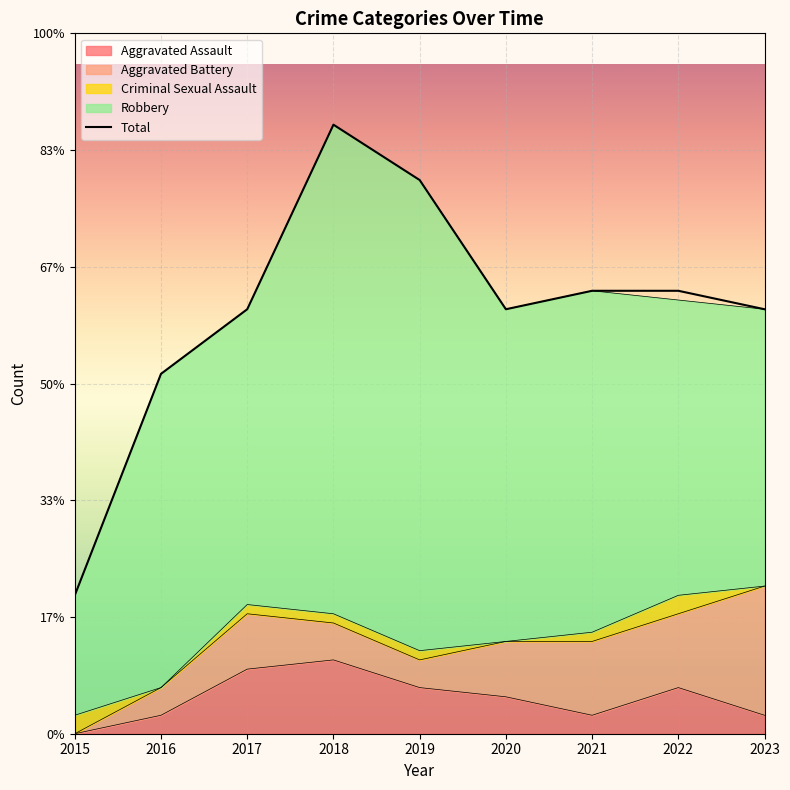

What is the difference between the second highest and minimum values in the Aggravated Assault series?

7